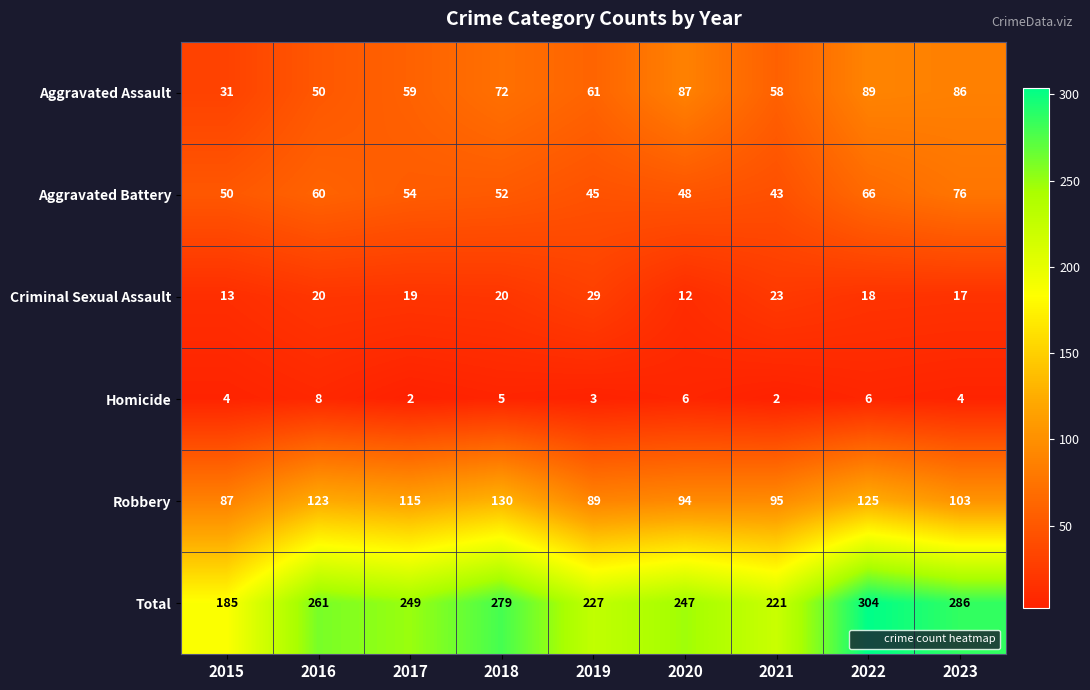

At how many categories does at least one series exceed 163?

9